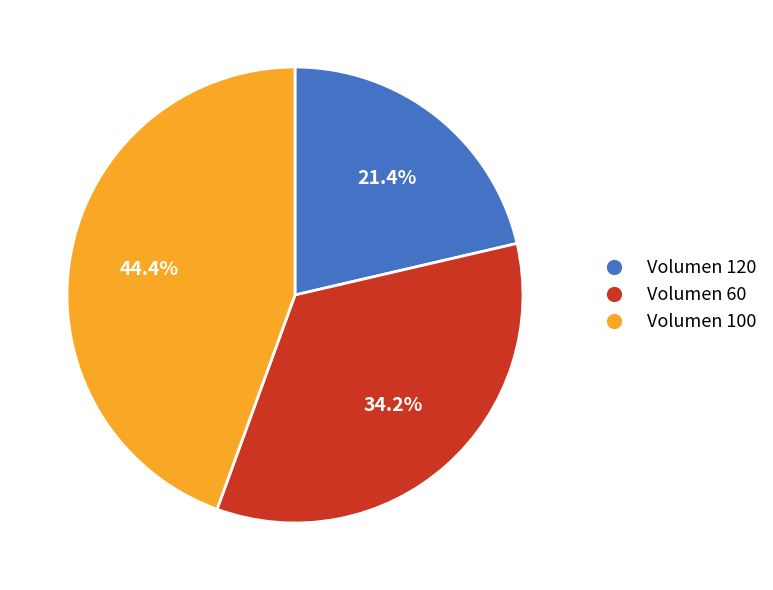

Is there any slice that represents more than half of the pie?

No